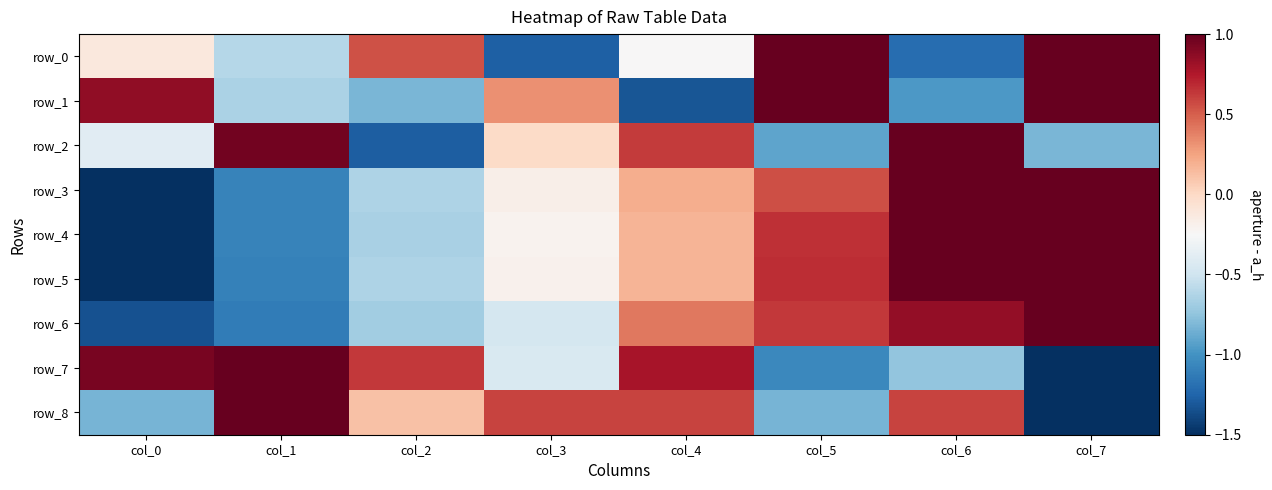

Which category has the highest value across all series?

col_6